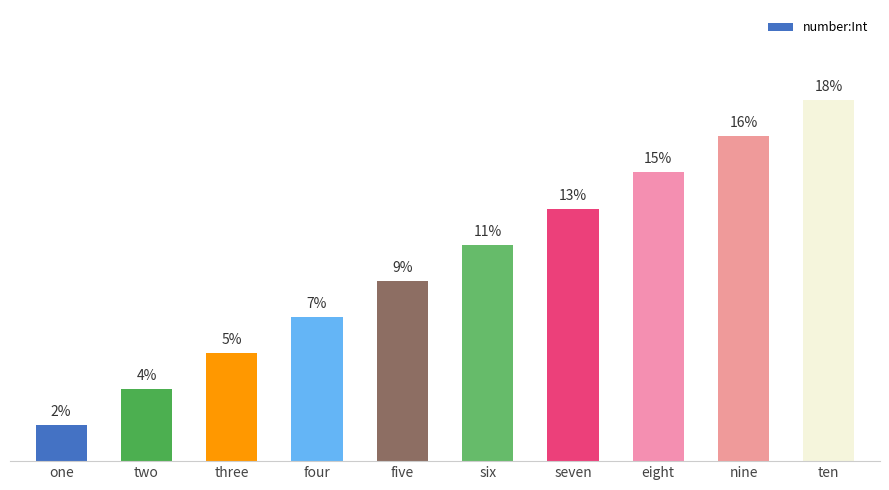

Are the bars horizontal?

No